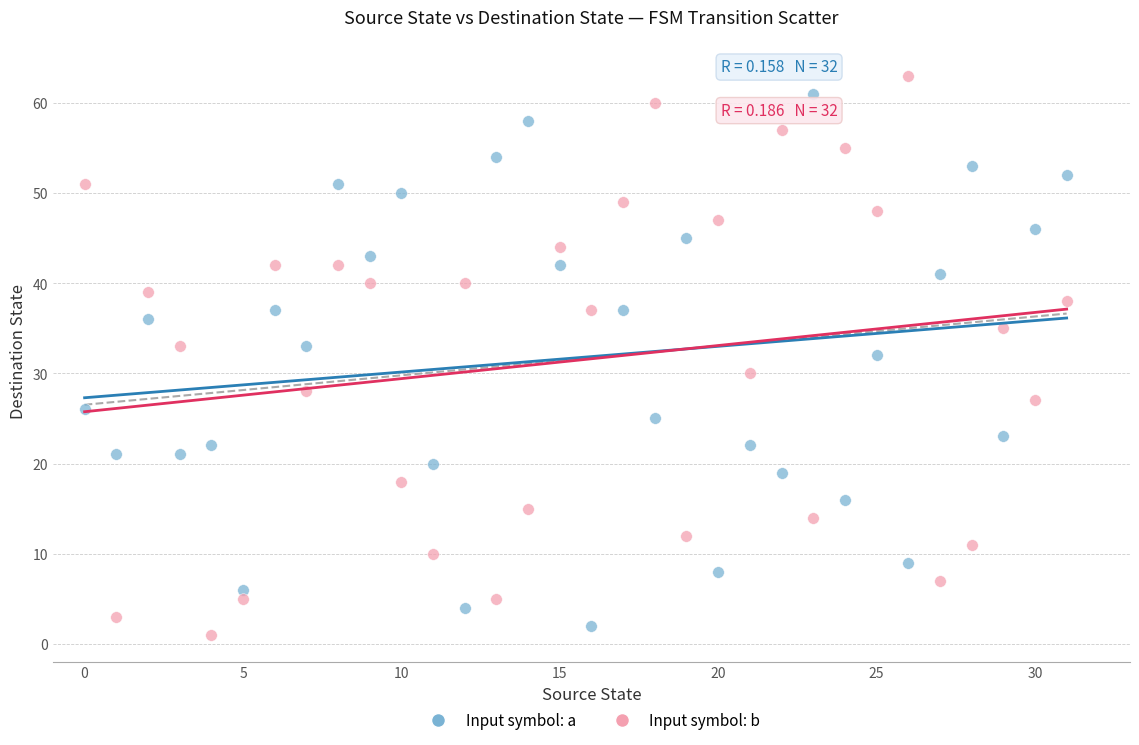

Across all data points, what is the range of Y values (max minus min)?

62